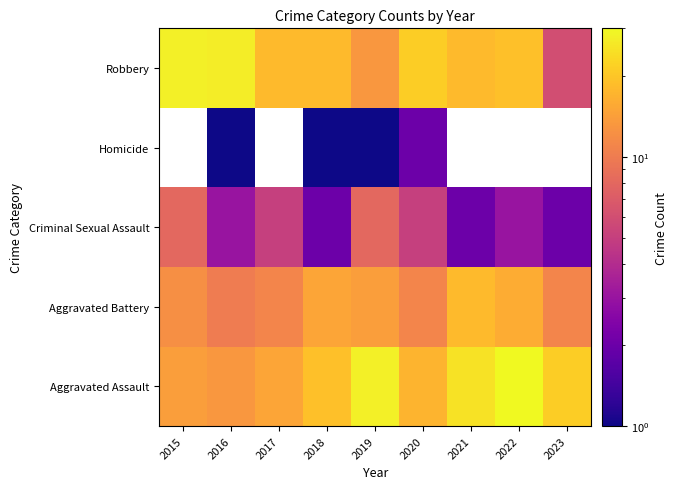

Where does the Aggravated Assault series first go above 19?

2019